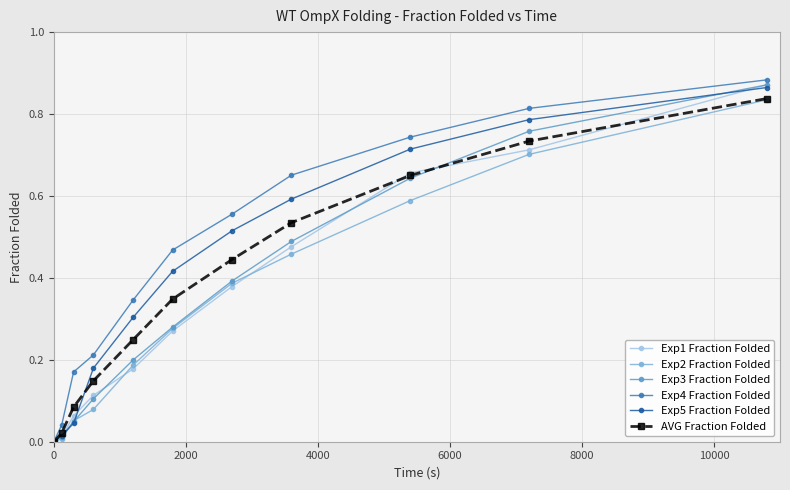

True or false: Exp5 Fraction Folded has more than 1 points higher than both neighbors.

False